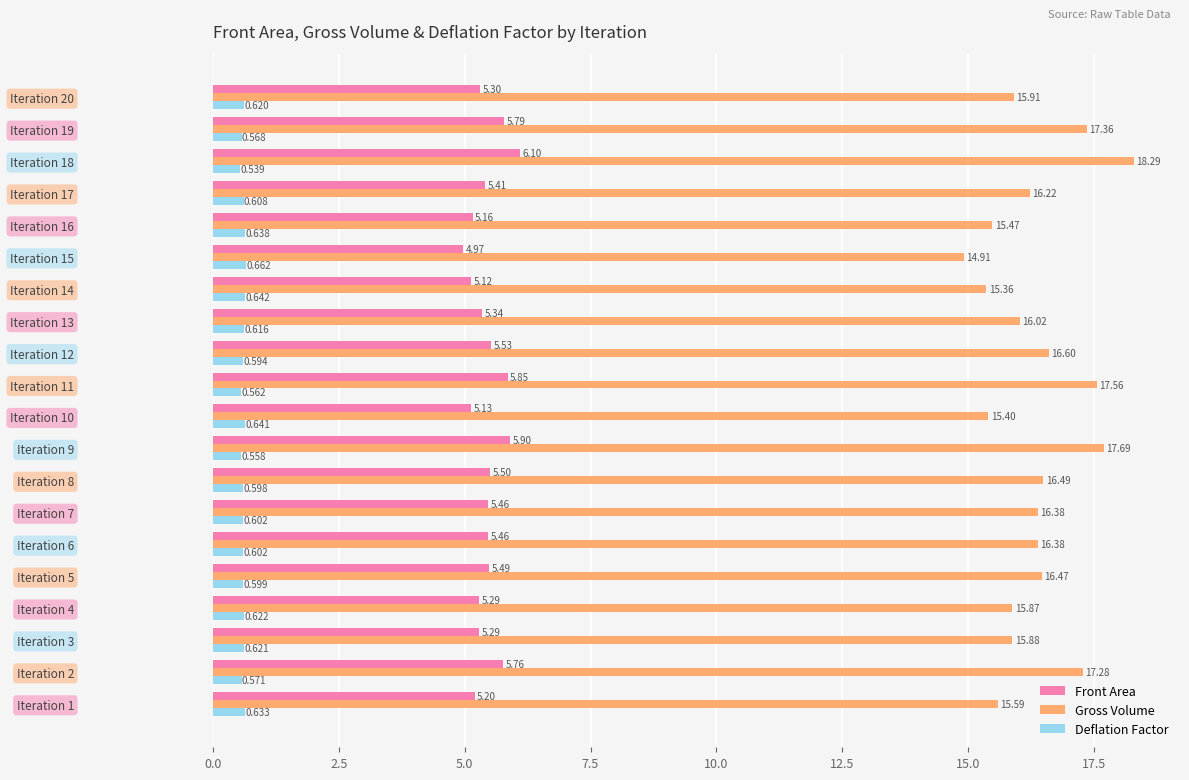

At which label does Front Area reach its peak?

Iteration 18